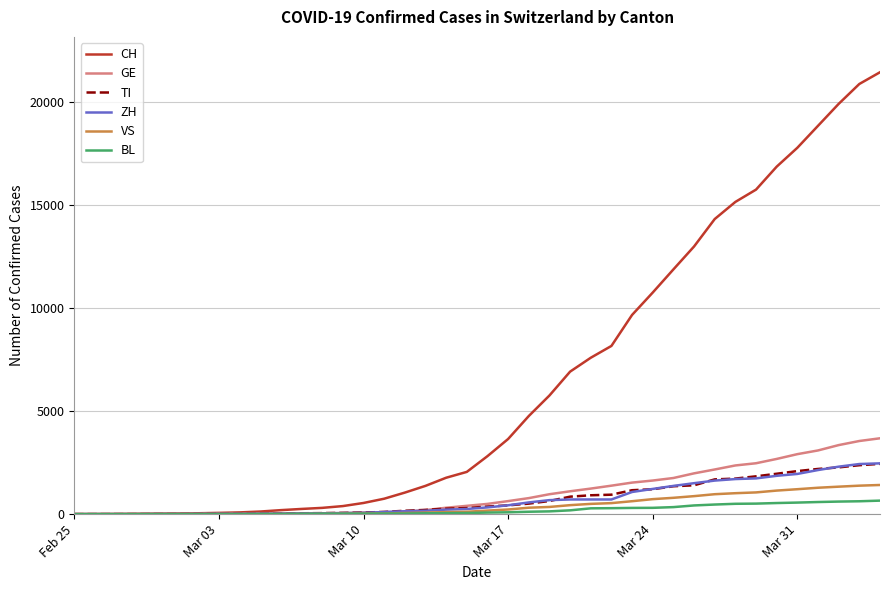

What is the greatest value displayed?

21469